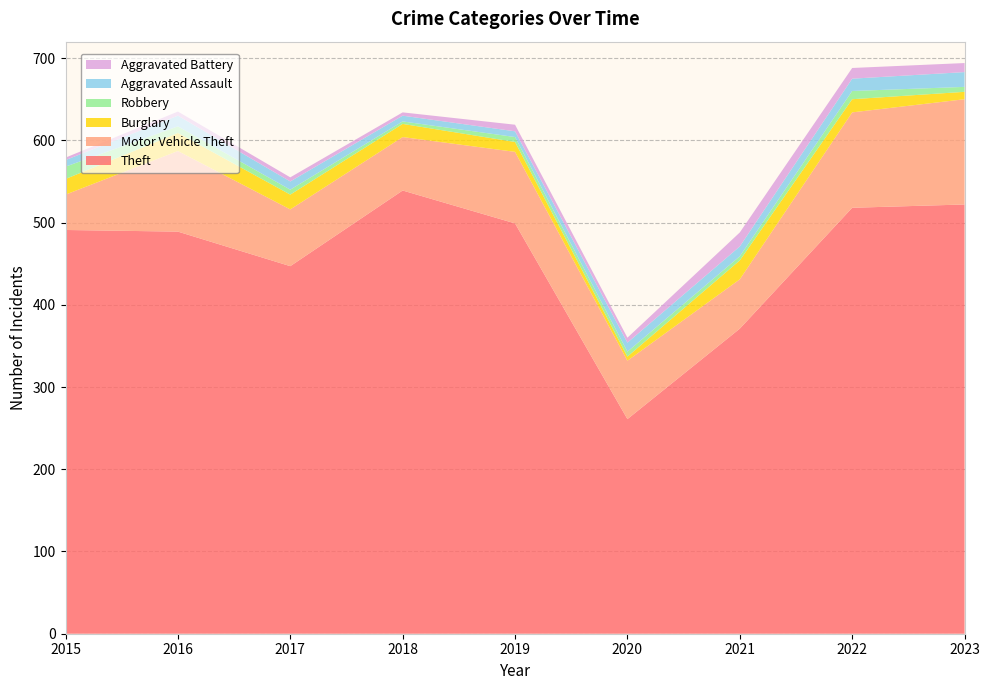

Reading left to right, what are all the values shown in this chart?

Theft: 491	489	447	539	499	261	371	518	522
Motor Vehicle Theft: 43	98	69	65	87	71	60	116	128
Burglary: 19	22	18	16	12	5	23	16	9
Robbery: 15	8	6	3	6	6	5	10	6
Aggravated Assault: 8	13	10	7	7	11	12	15	18
Aggravated Battery: 3	5	5	4	8	6	17	13	11